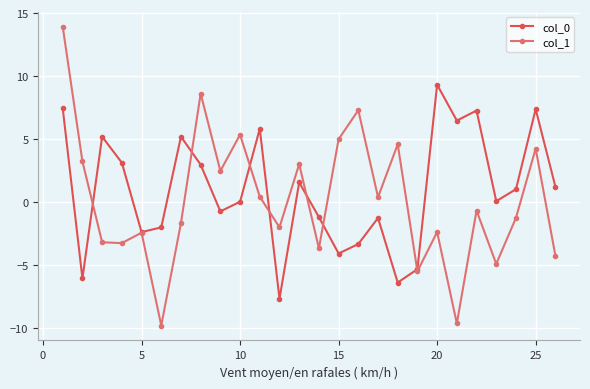

At how many categories does at least one series exceed 2?

17